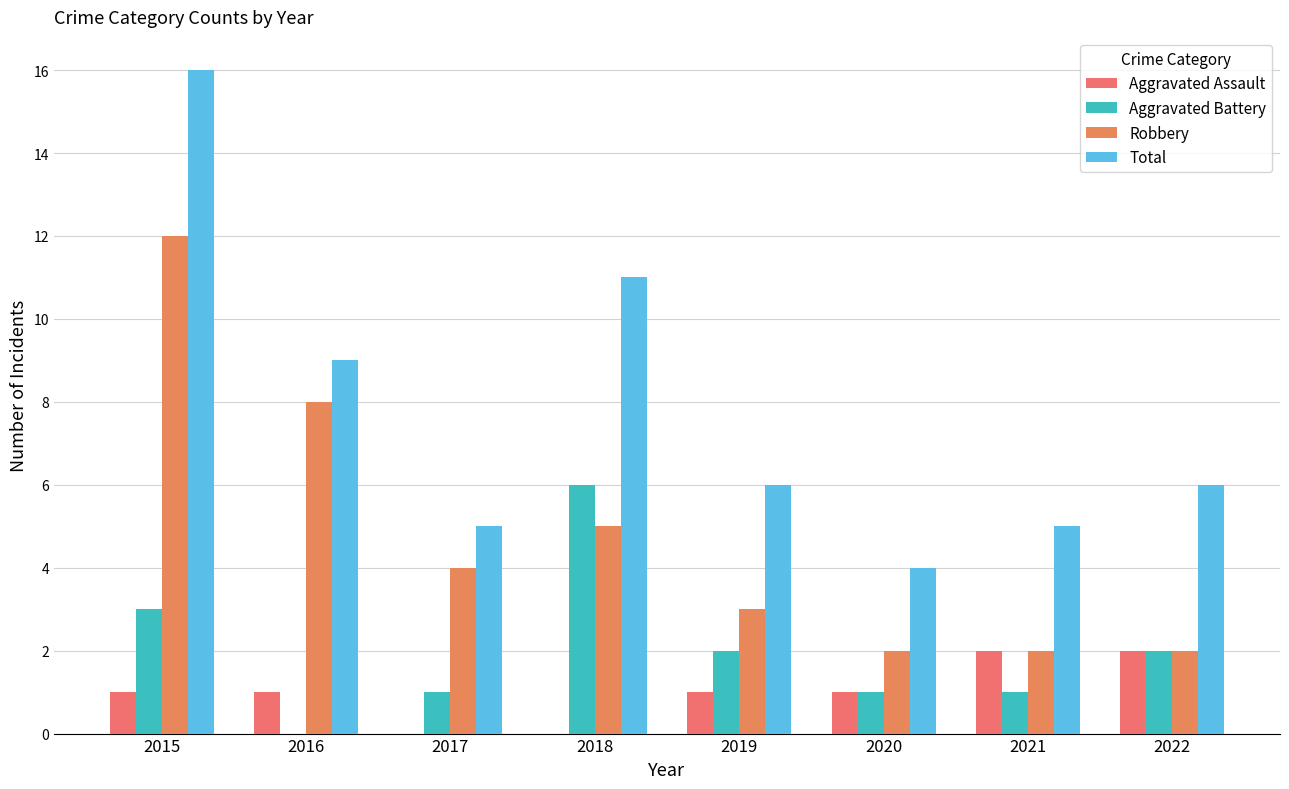

At 2017, list the series in order from largest to smallest.

Total, Robbery, Aggravated Battery, Aggravated Assault